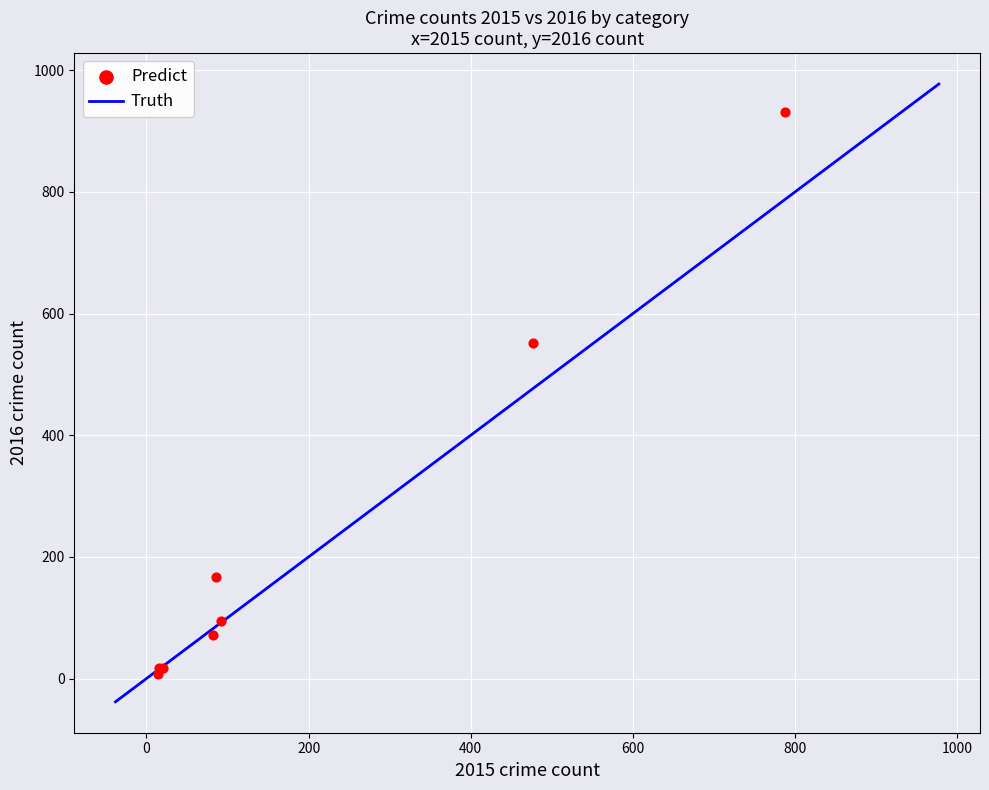

What Y value in the scatter plot is closest to 469?

552